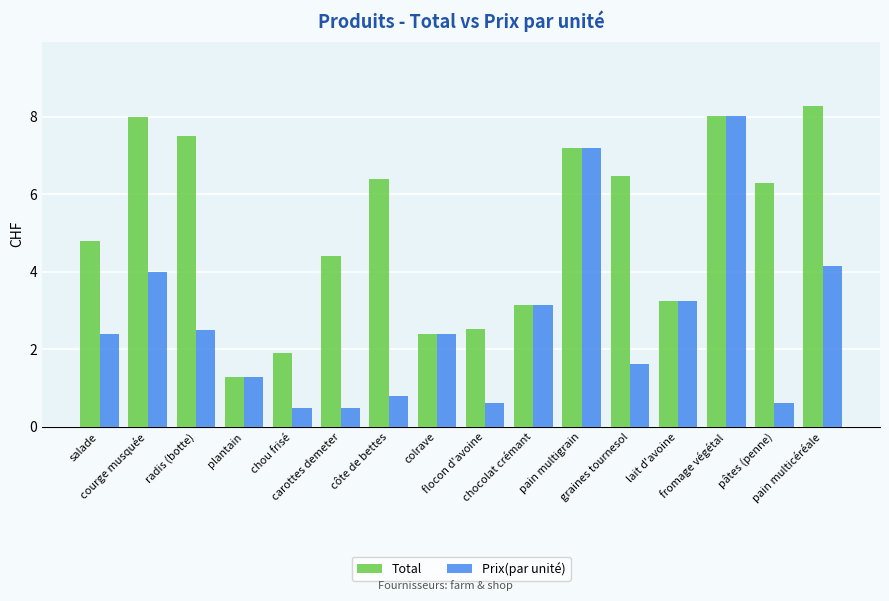

Rank the series at chou frisé from lowest to highest value.

Prix(par unité), Total